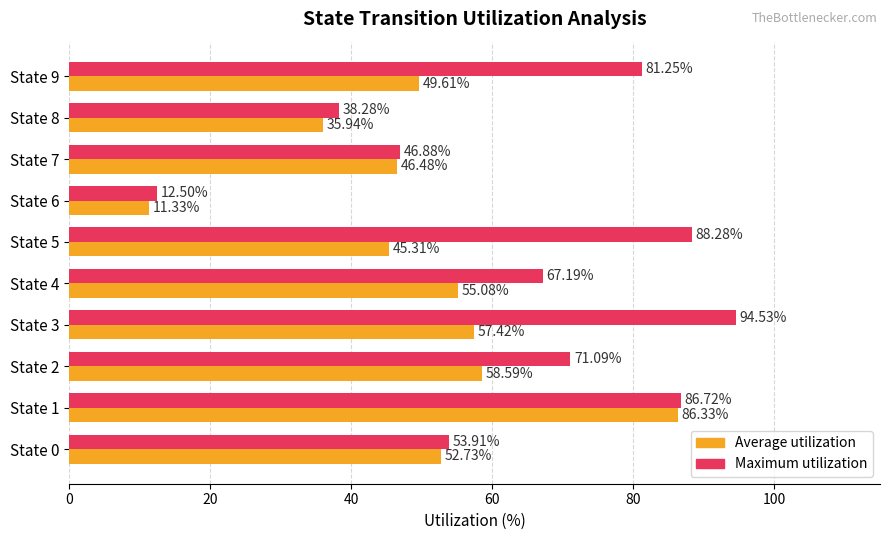

What is the difference between the maximum and minimum values in the Maximum utilization series?

82.0